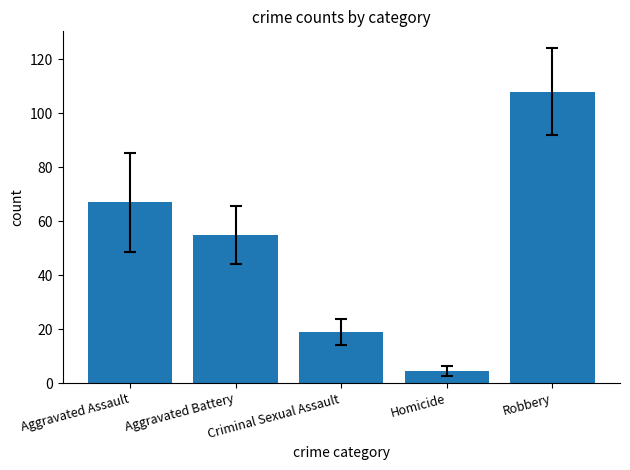

How many groups of bars are there?

1